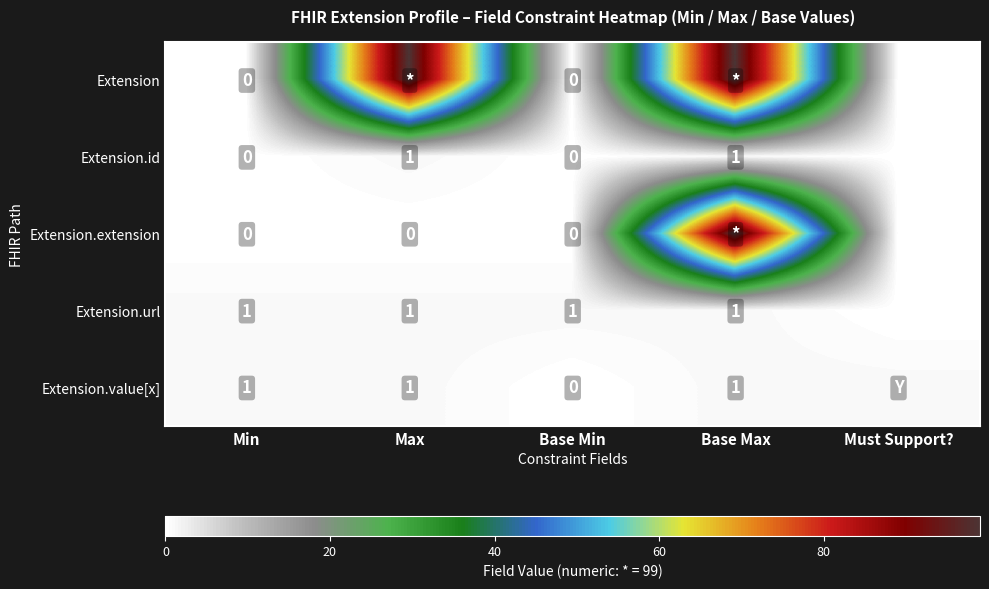

Is the value of Extension.id at Min greater than the value of Extension.url at Min?

No